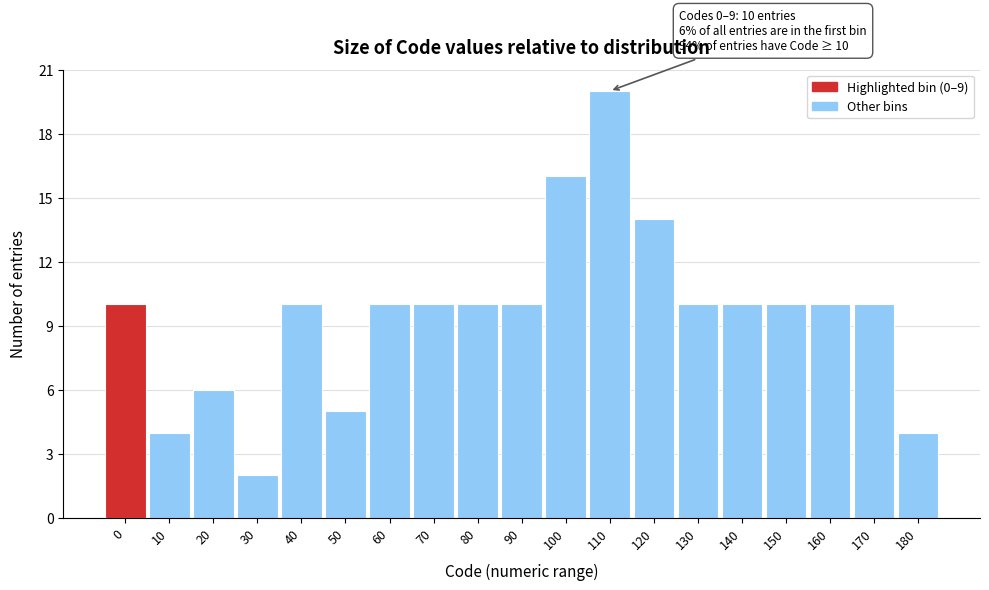

Reading left to right, extract all data points from this chart.

10	4	6	2	10	5	10	10	10	10	16	20	14	10	10	10	10	10	4